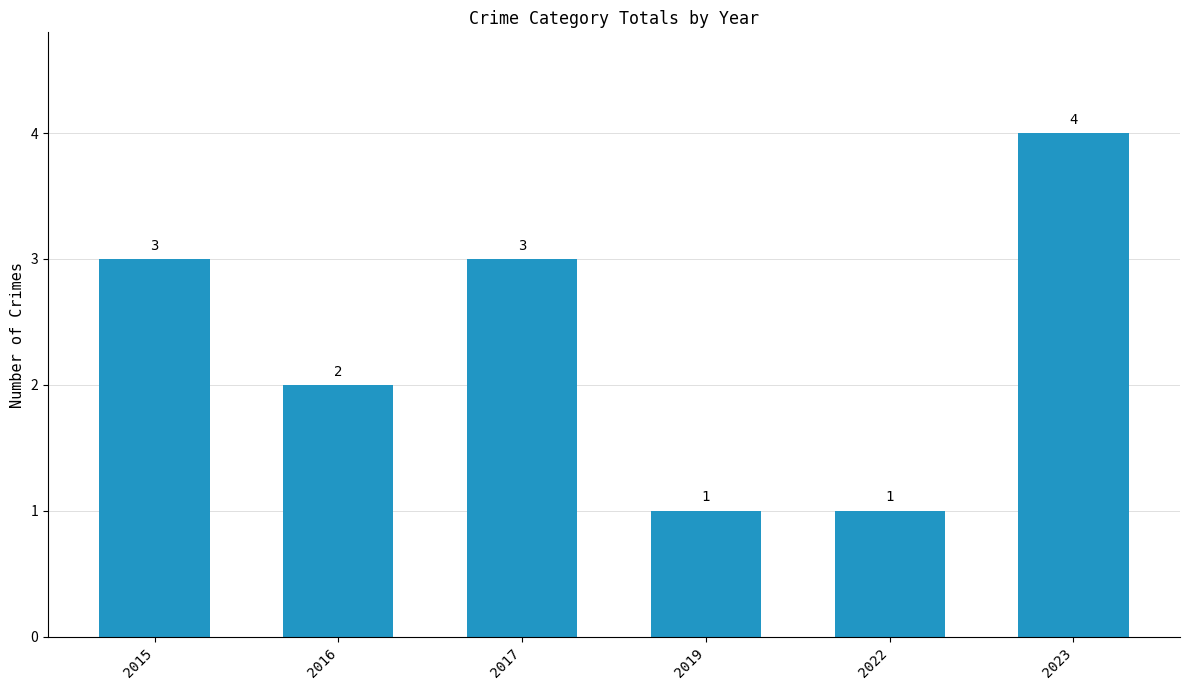

What is the greatest value displayed?

4